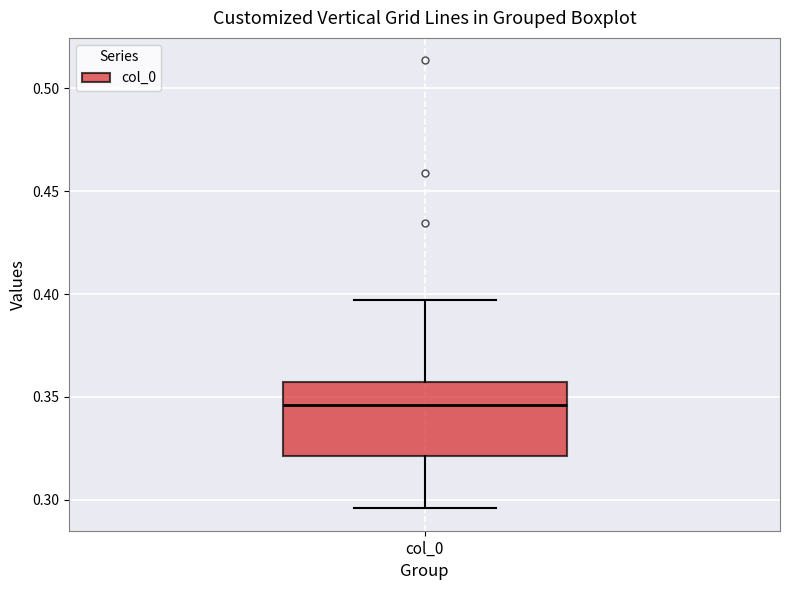

Where does the lower whisker of the box for col_0 end on the y-axis? The values are not printed on the chart, so give them approximately, as read against the axis.

0.295